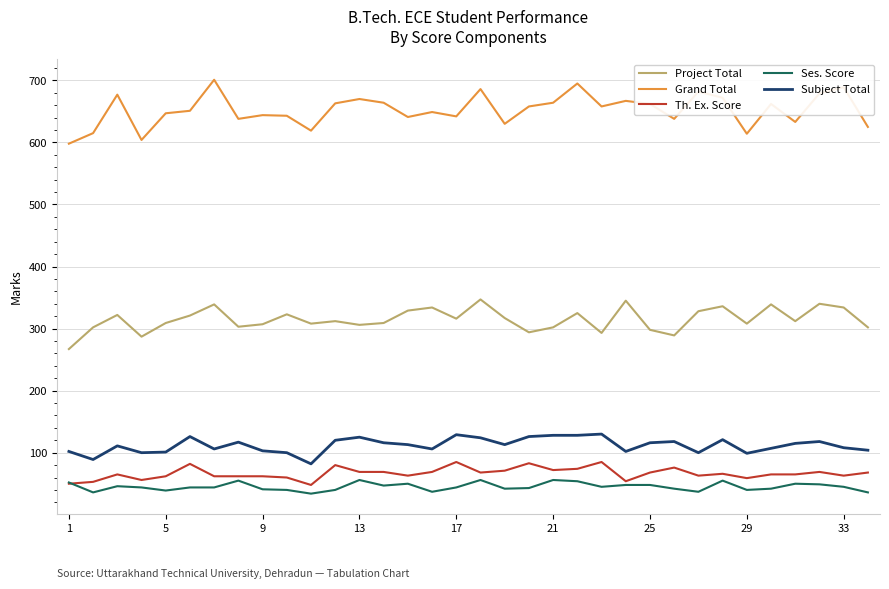

True or false: Grand Total and Th. Ex. Score intersect in this chart.

False